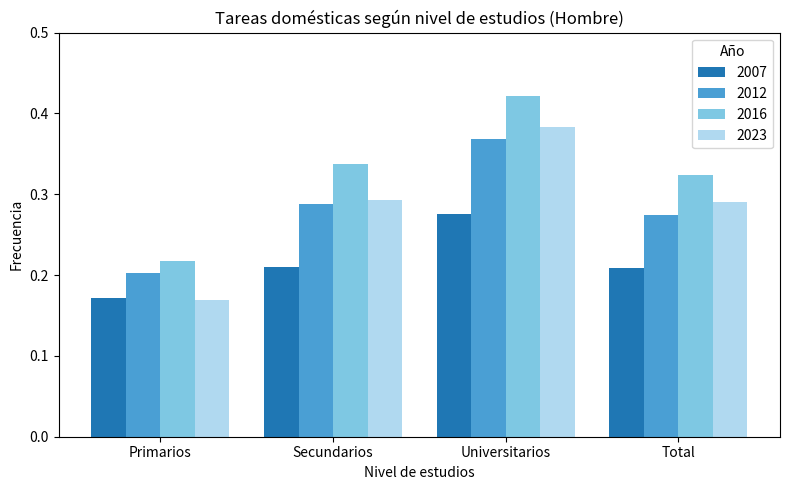

The value of 2012 at Primarios is 0.2. True or false?

True